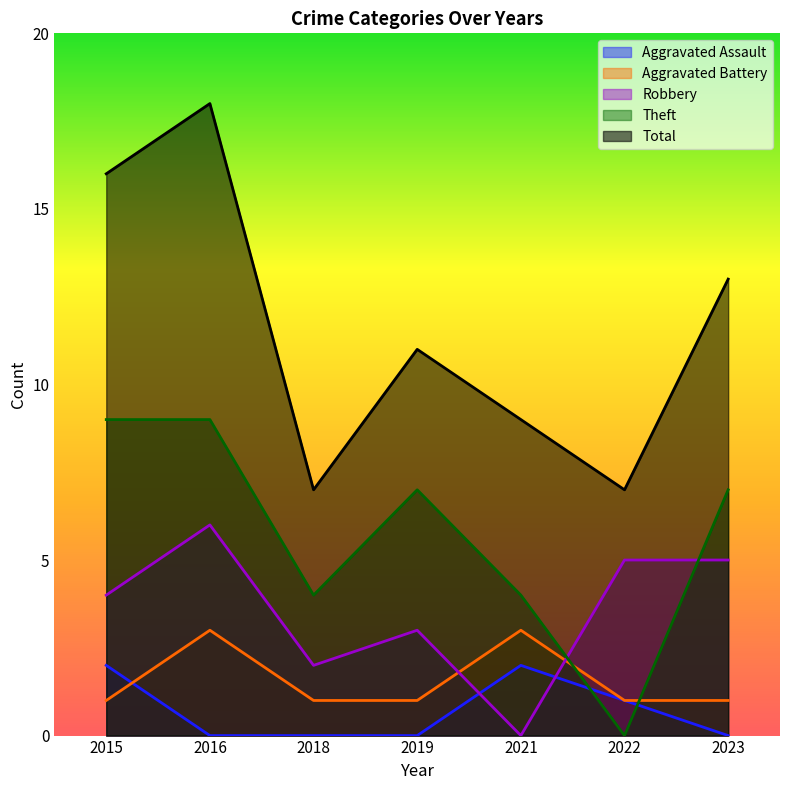

Reading right to left, list all the values displayed in this chart.

Aggravated Assault: 2023=0	2022=1	2021=2	2019=0	2018=0	2016=0	2015=2
Aggravated Battery: 2023=1	2022=1	2021=3	2019=1	2018=1	2016=3	2015=1
Robbery: 2023=5	2022=5	2021=0	2019=3	2018=2	2016=6	2015=4
Theft: 2023=7	2022=0	2021=4	2019=7	2018=4	2016=9	2015=9
Total: 2023=13	2022=7	2021=9	2019=11	2018=7	2016=18	2015=16